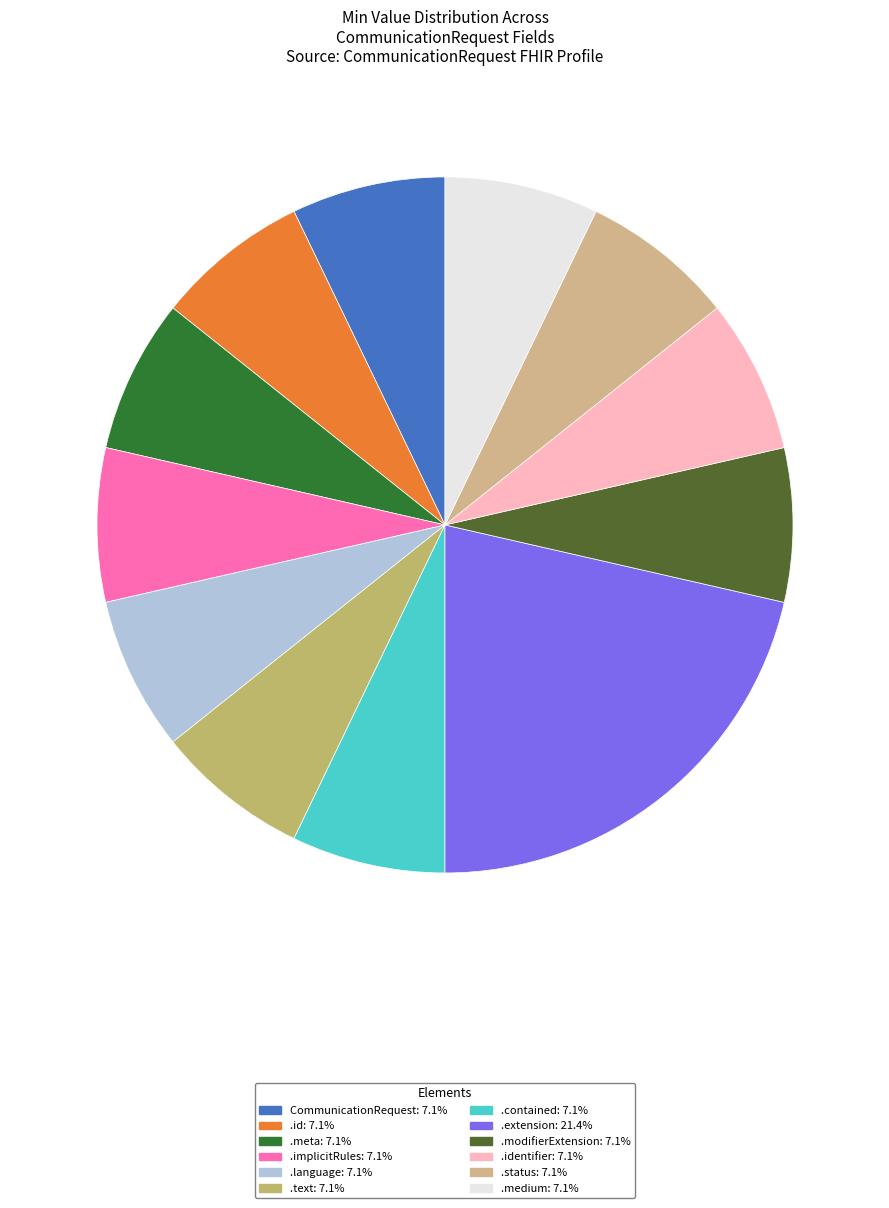

Which slice is the largest?

CommunicationRequest.extension